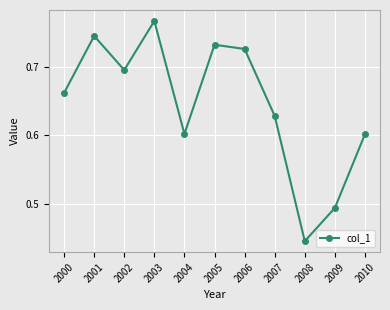

The chart shows a value of 0.2 at 2002. True or false?

False